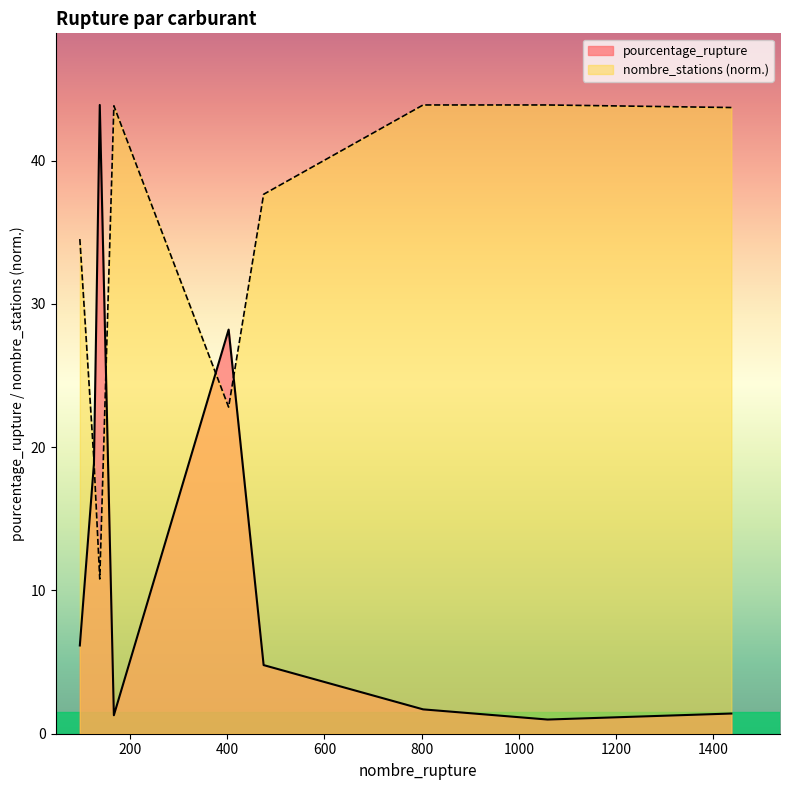

What is the average value of the nombre_stations series?

33.4